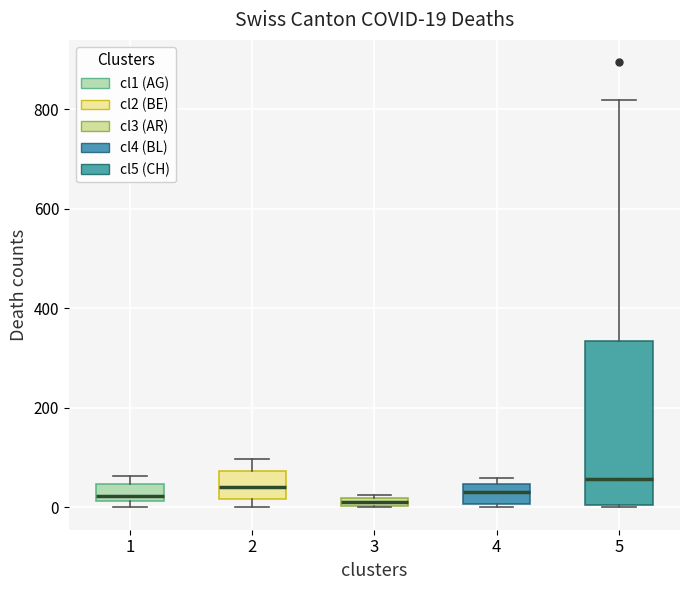

Which box is the tallest, from its lower edge to its upper edge?

5